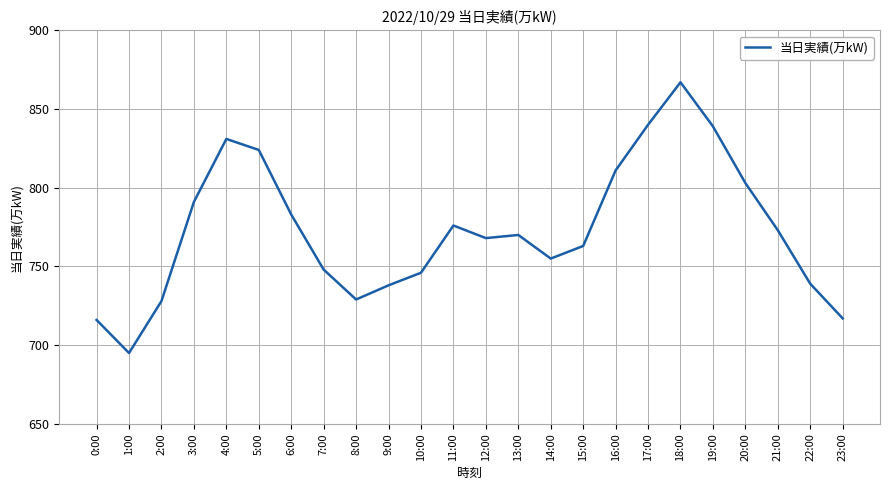

What is the change in value from 8:00 to 17:00?

+111